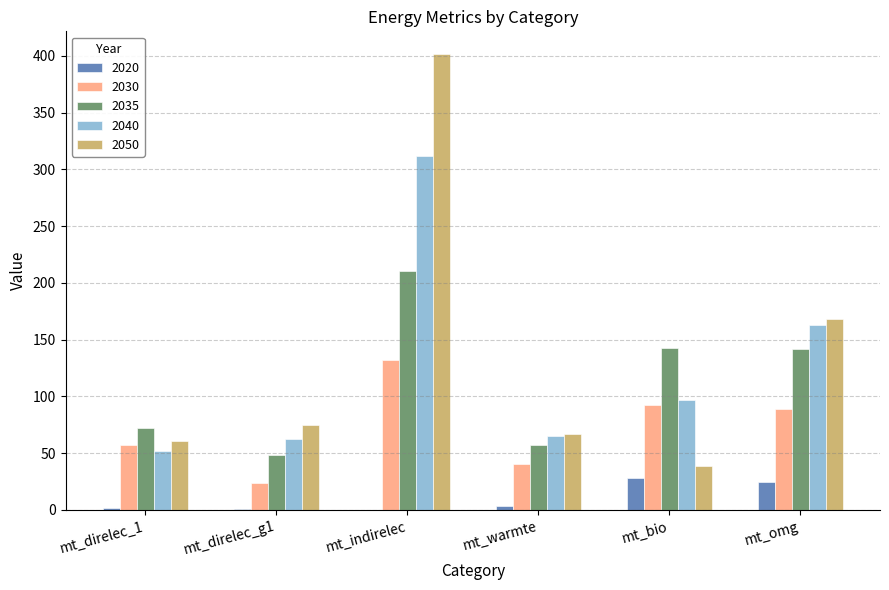

The value of 2040 at mt_warmte is 99.9. True or false?

False